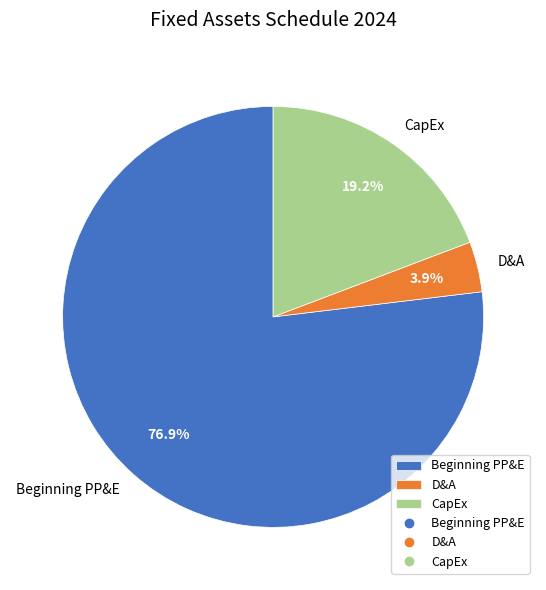

How much of the chart is everything except D&A?

96.1%